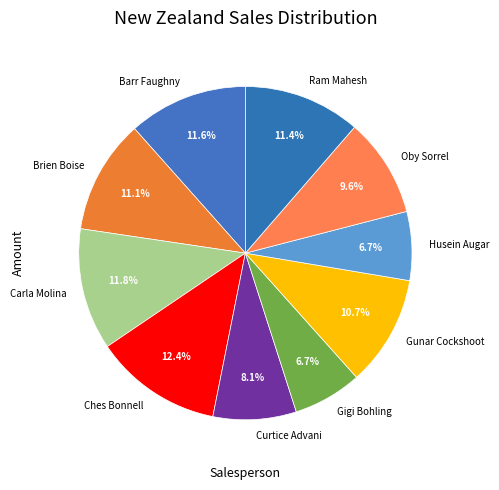

To the nearest percent, what is the average slice percentage?

10%